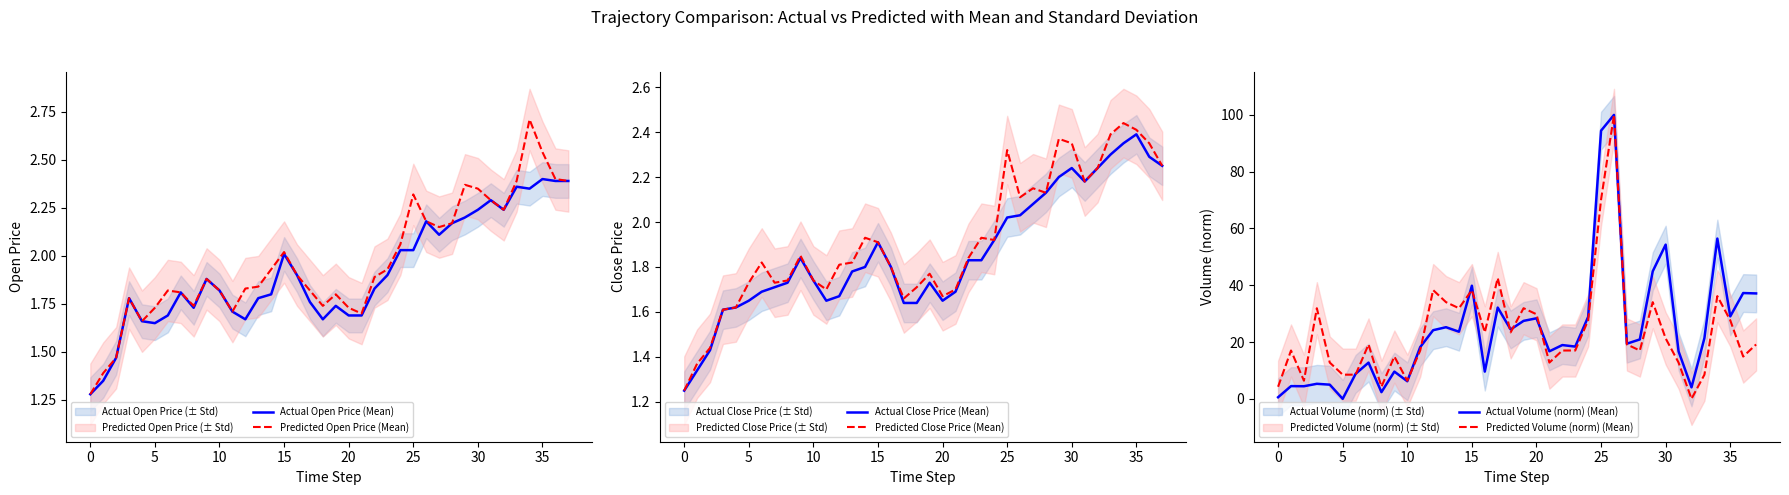

Rank the series by their maximum value, from highest to lowest.

Actual Volume (norm) (Mean), Predicted Volume (norm) (Mean), Predicted Open Price (Mean), Predicted Close Price (Mean), Actual Open Price (Mean), Actual Close Price (Mean)